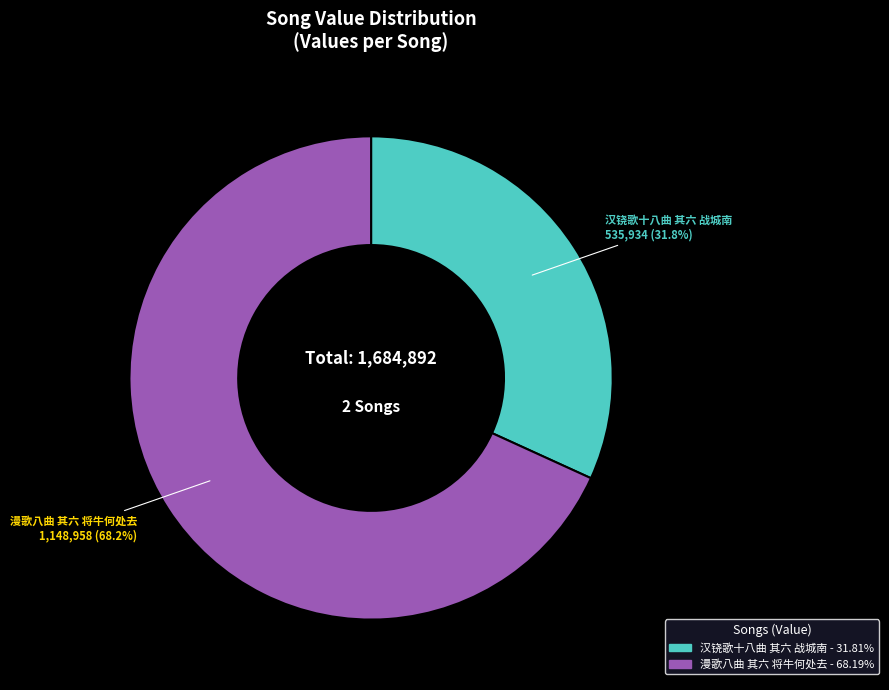

Is there any slice that represents more than half of the pie?

Yes